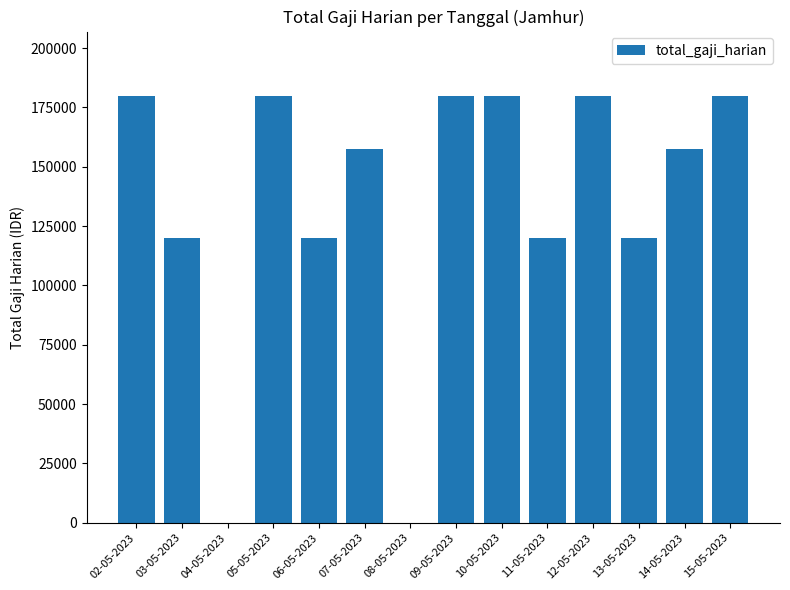

The value at 04-05-2023 is 0. True or false?

True